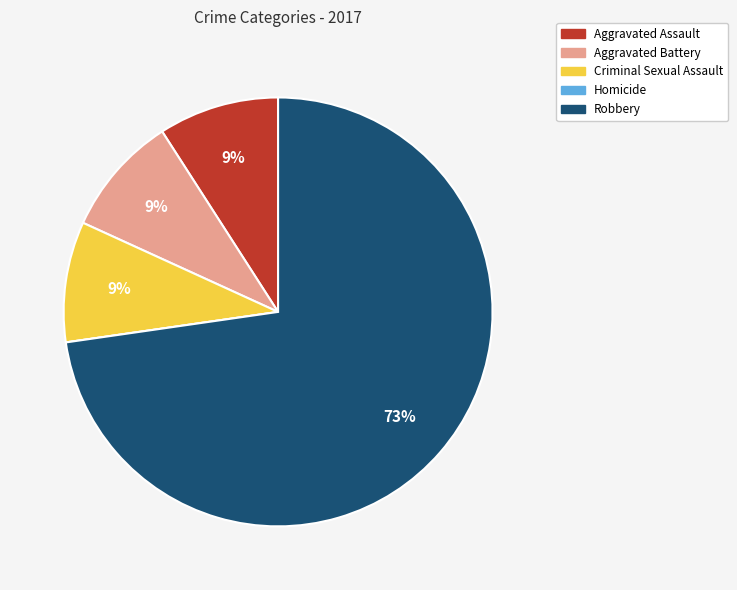

To the nearest percent, what is the combined percentage of Robbery and Aggravated Assault?

82%